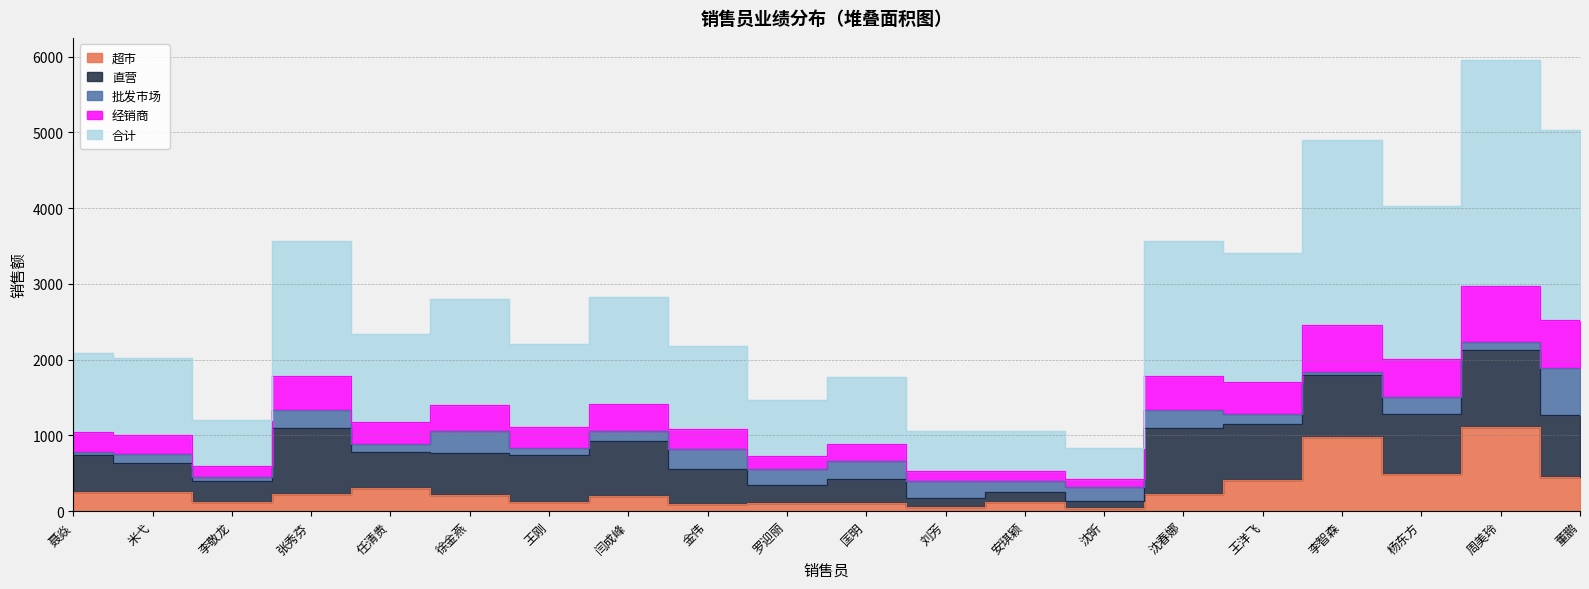

Where is 合计 nearest to the value 3394?

王洋飞